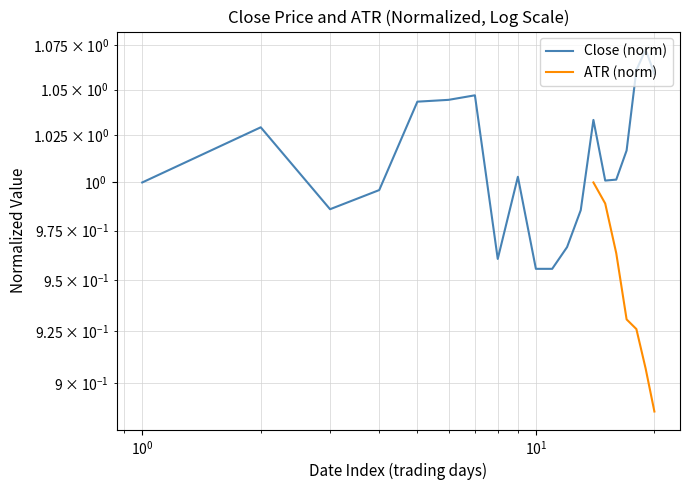

True or false: Close (norm) and ATR (norm) cross at least once.

False